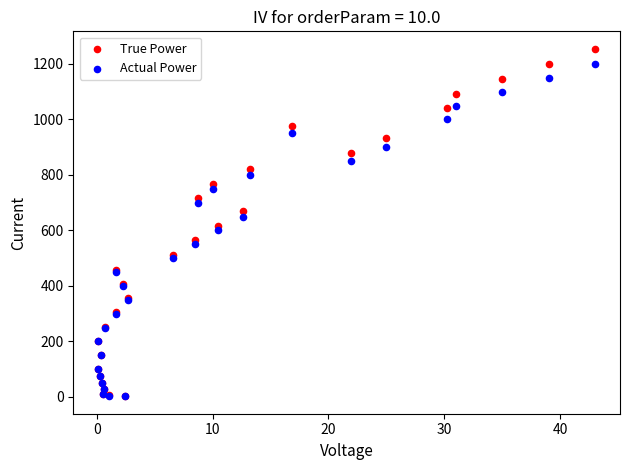

Which series has the largest Y range (max minus min)?

True Power